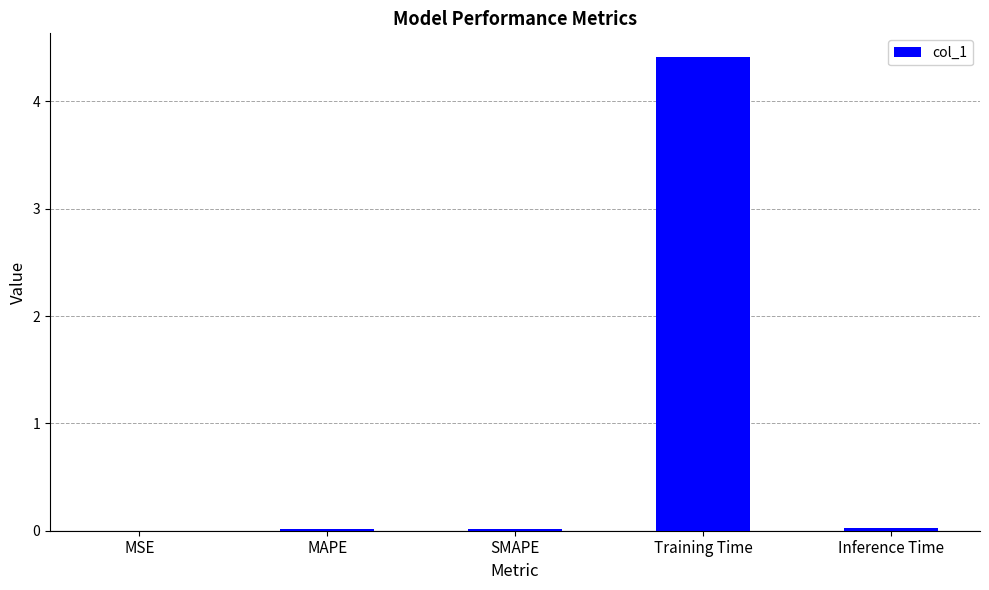

Which label corresponds to the largest value in the chart?

Training Time